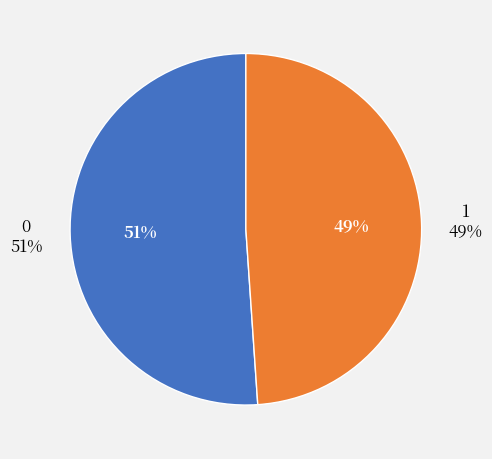

Is it true that 0 is 51% of the pie?

True